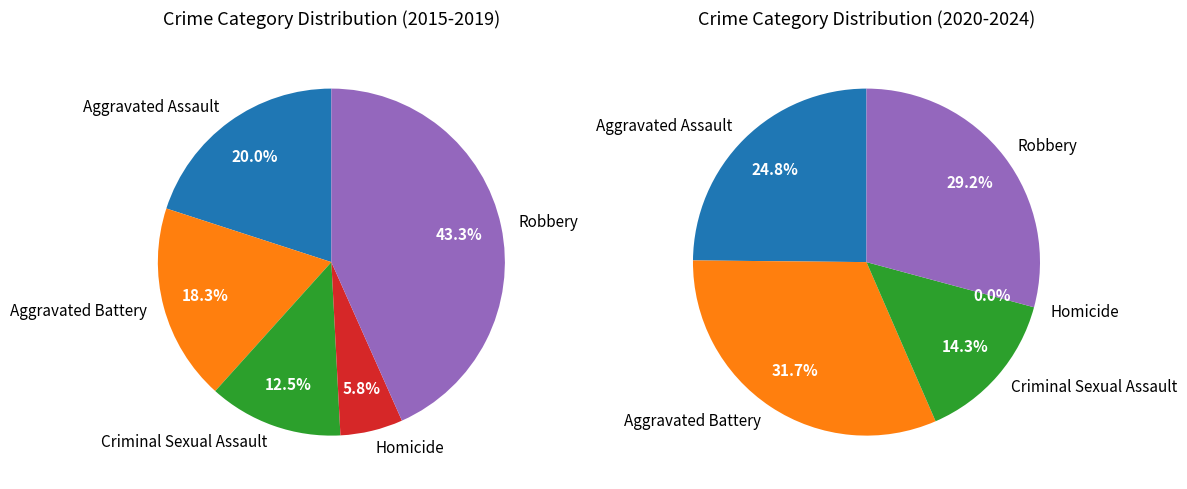

Is there any slice that represents more than half of the pie?

No